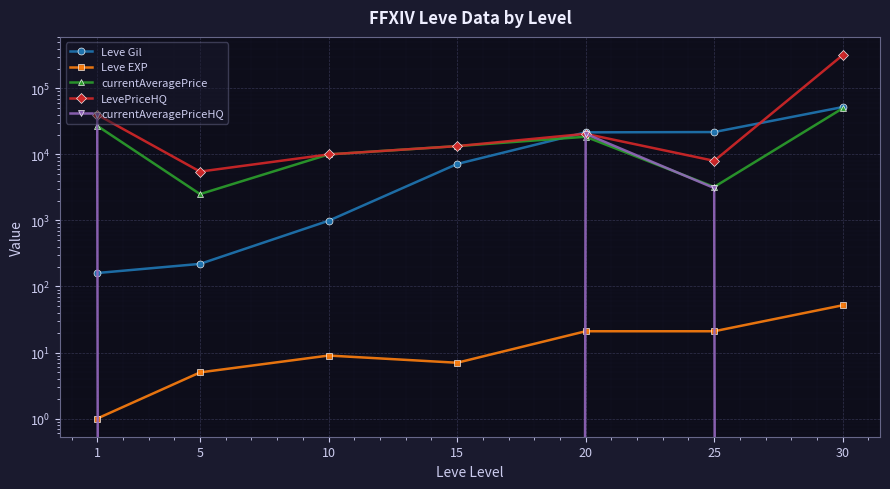

Does the chart display data point markers on the line(s)?

Yes